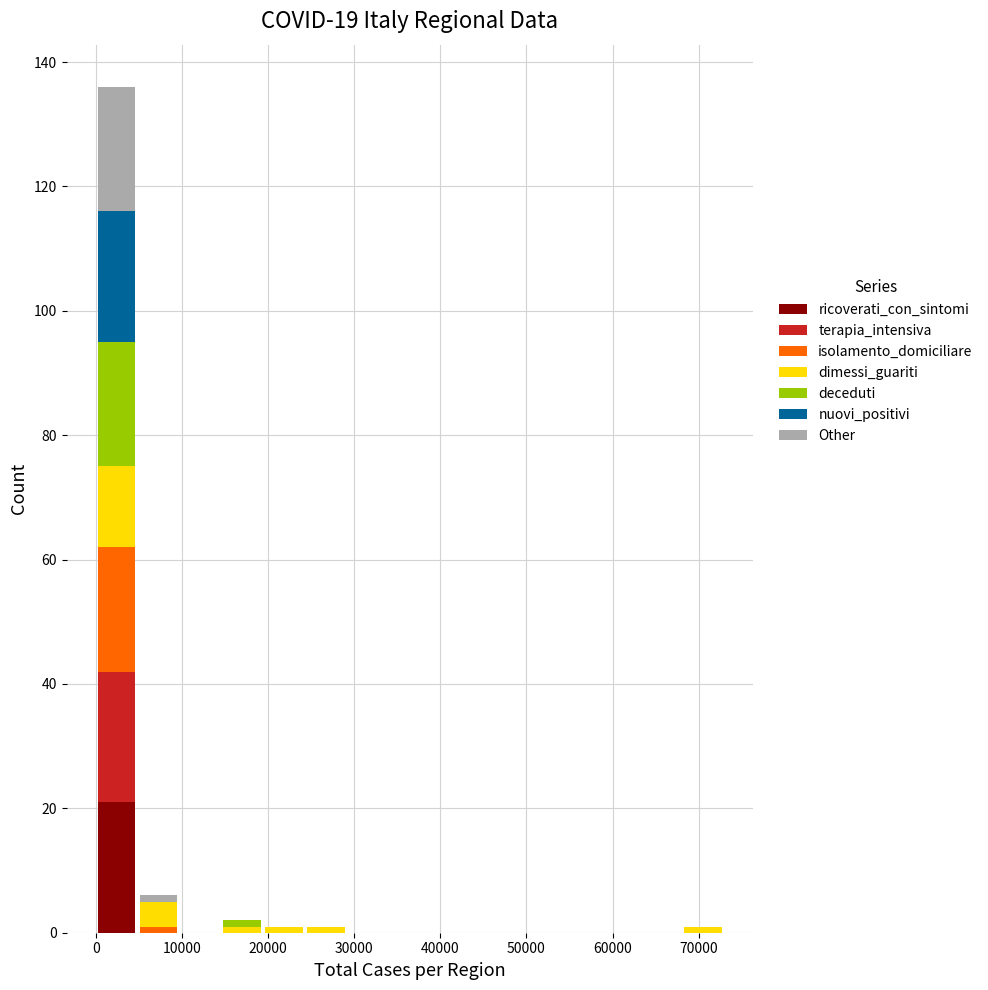

Reading left to right, list every stacked bar in this chart as the range it spans on the x-axis followed by its total height. Neither the bar edges nor the heights are printed on the chart, so give them approximately, as read against the axes.

0 to 5000: 136
5000 to 10000: 6
10000 to 15000: 0
15000 to 19000: 2
19000 to 24000: under 2
24000 to 29000: under 2
29000 to 34000: 0
34000 to 39000: 0
39000 to 44000: 0
44000 to 49000: 0
49000 to 53000: 0
53000 to 58000: 0
58000 to 63000: 0
63000 to 68000: 0
68000 to 73000: under 2